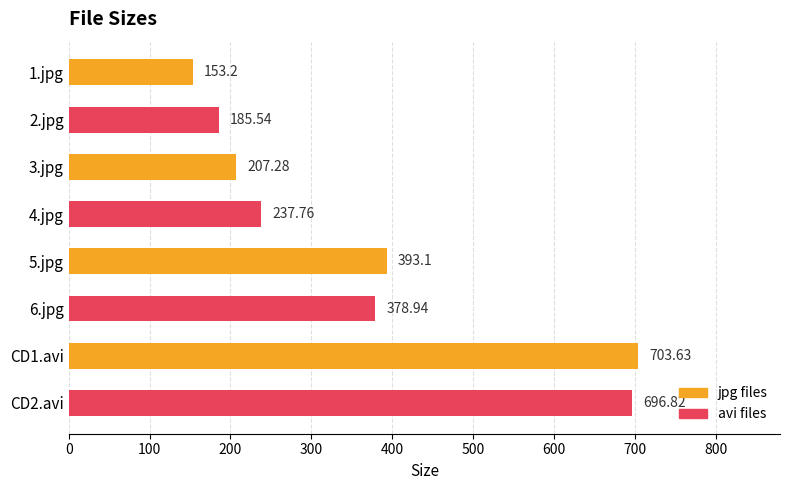

List the labels in order of value, largest first.

CD1.avi, CD2.avi, 5.jpg, 6.jpg, 4.jpg, 3.jpg, 2.jpg, 1.jpg